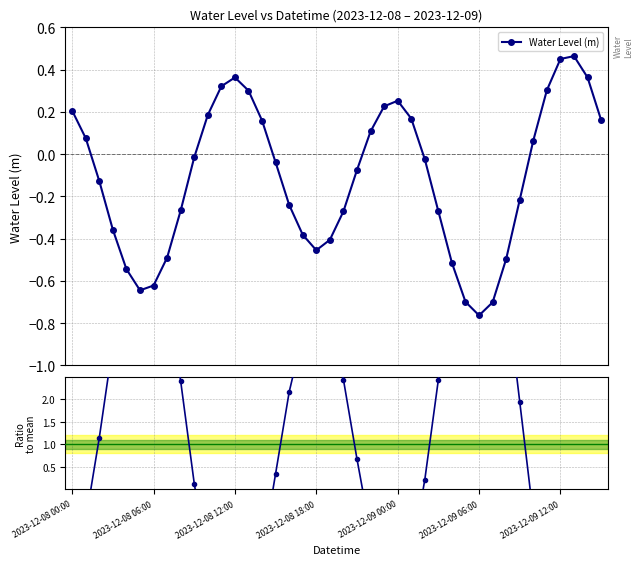

Is it true that Ratio to mean equals -3.3 at 38?

True